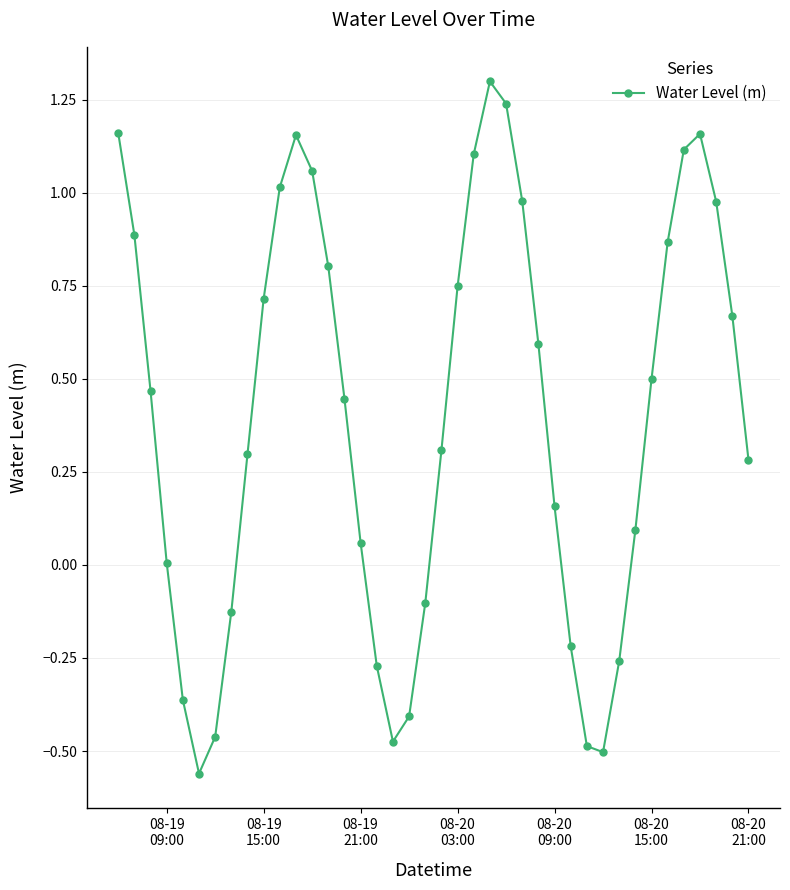

What is the value of the 14th point from the left?

0.8